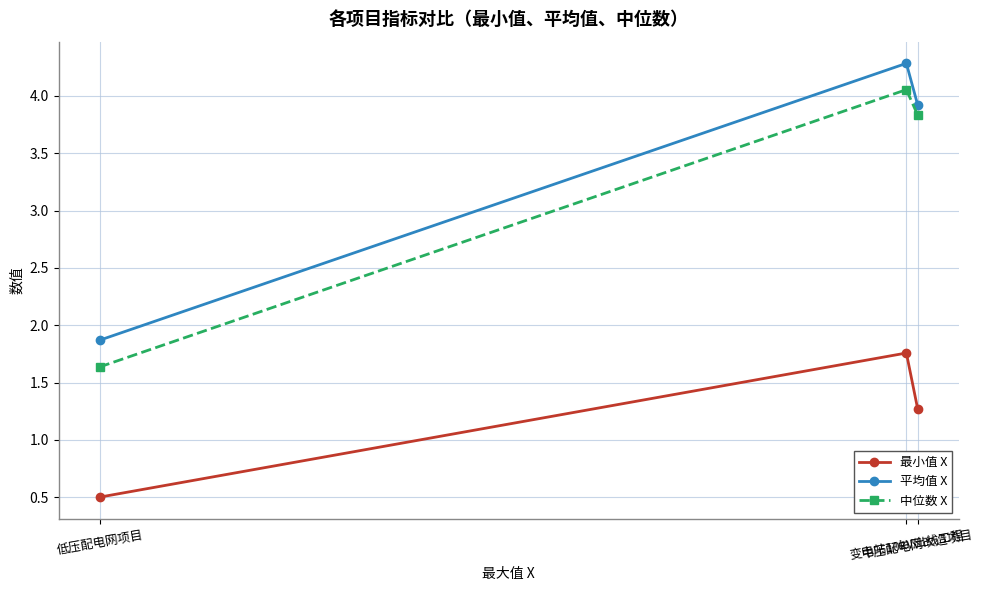

What is the lowest value of the 平均值 X series?

1.9